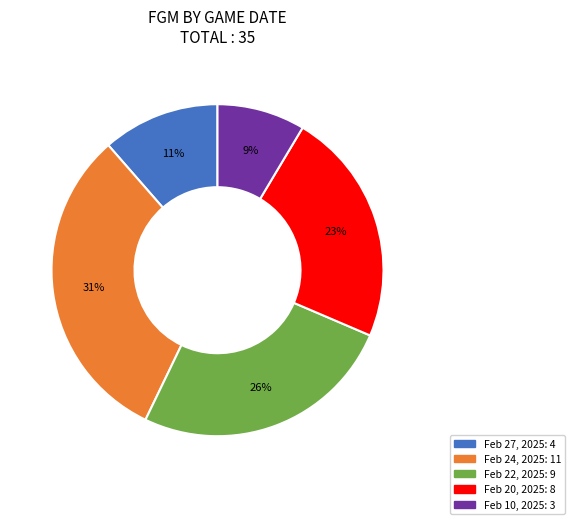

Is Feb 20, 2025 the majority of the pie?

No